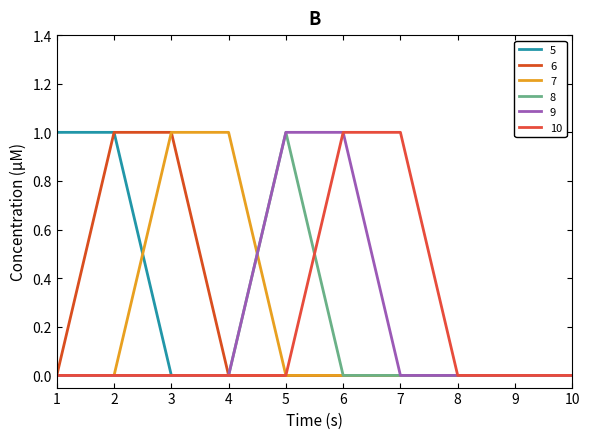

How many lines are shown in the chart?

6